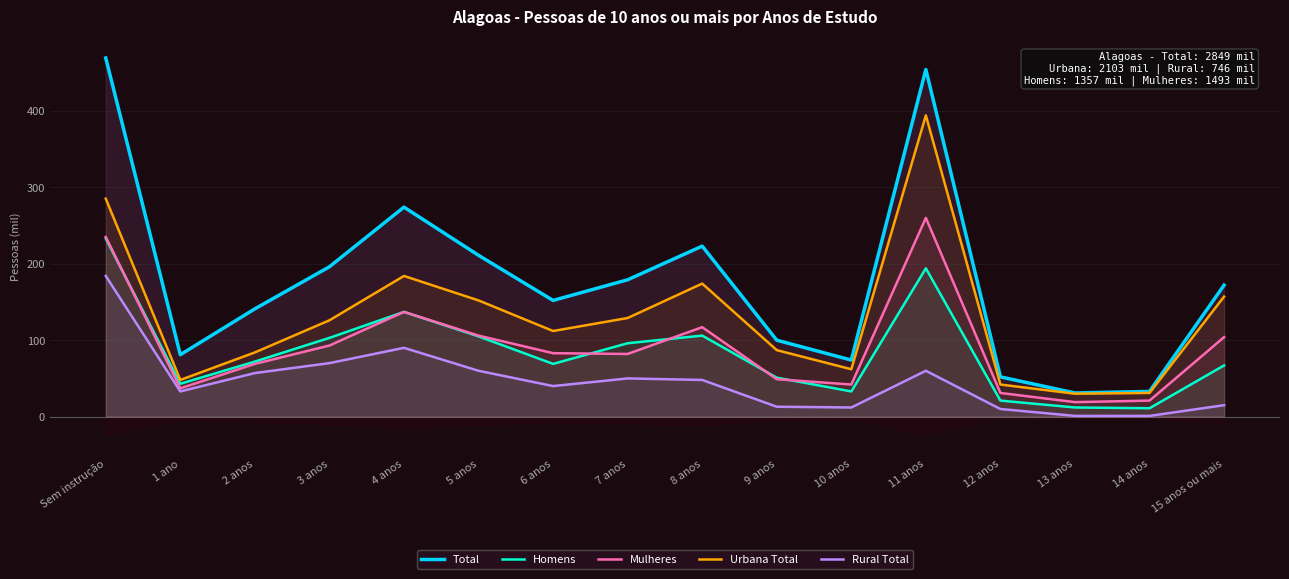

At which label is Total closest to 250?

4 anos